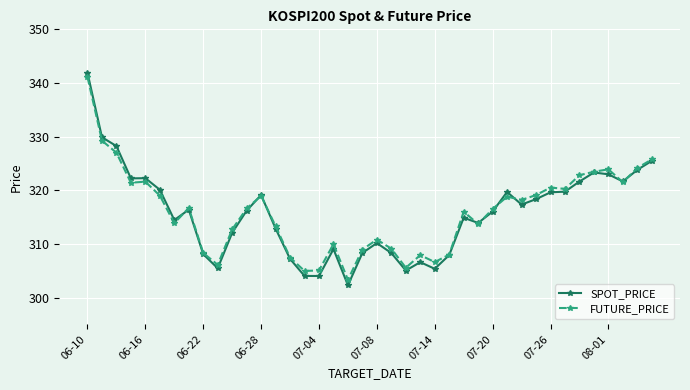

What is the value of the SPOT_PRICE point at the 22nd from the left?

308.3